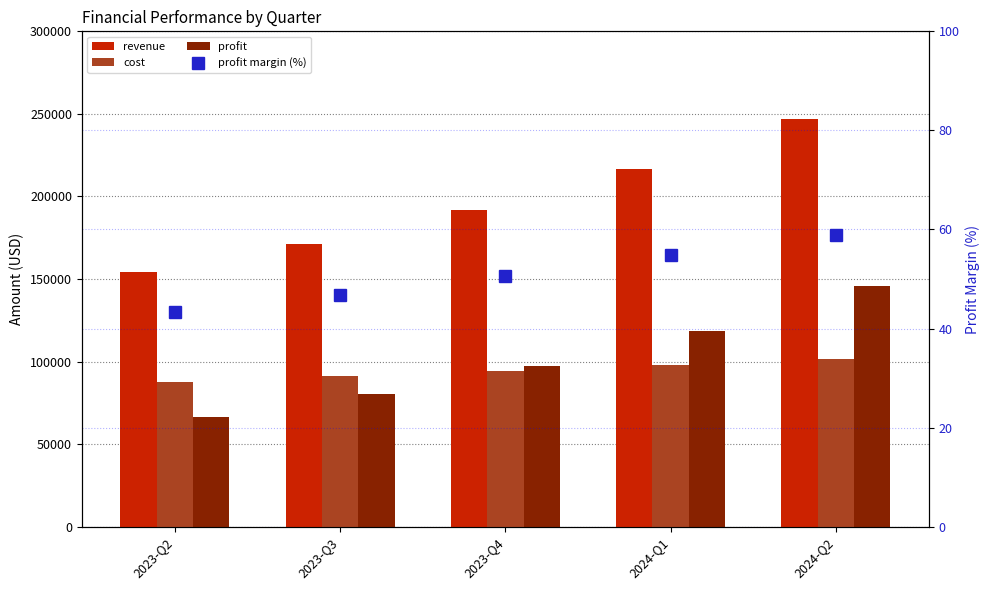

What position from the left is 2024-Q2?

5